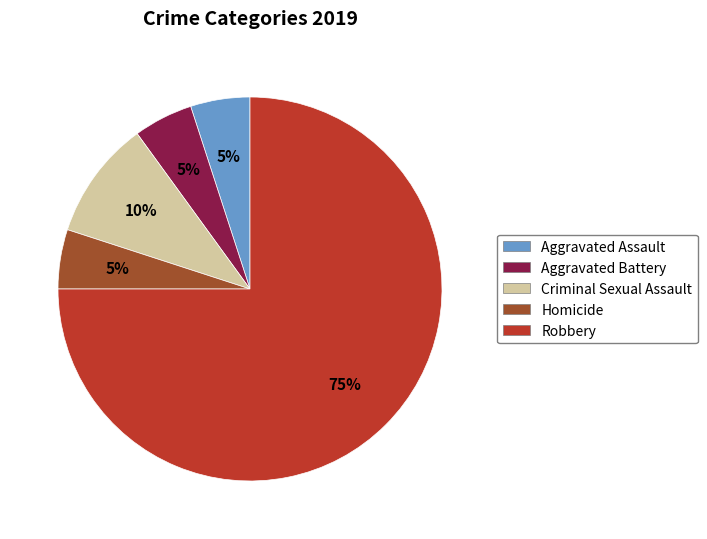

To the nearest percent, what is the average slice percentage?

20%